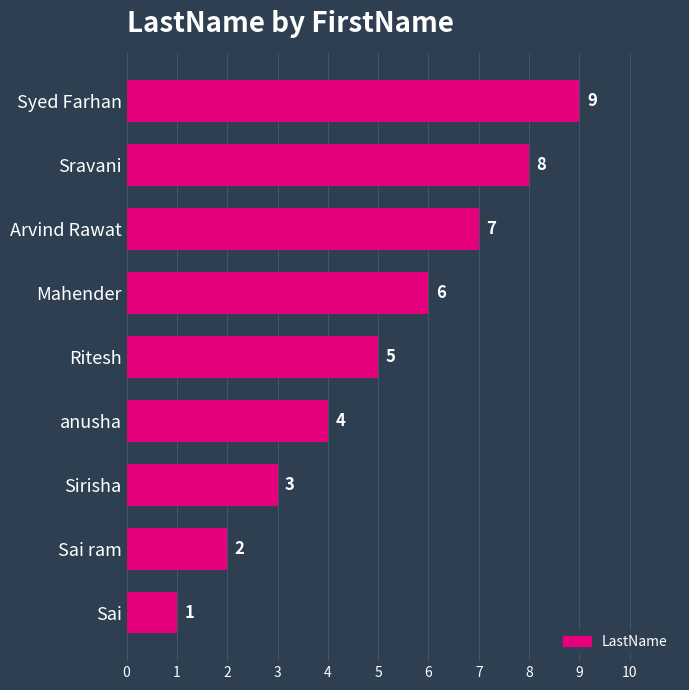

Rank the categories by value from highest to lowest.

Syed Farhan, Sravani, Arvind Rawat, Mahender, Ritesh, anusha, Sirisha, Sai ram, Sai